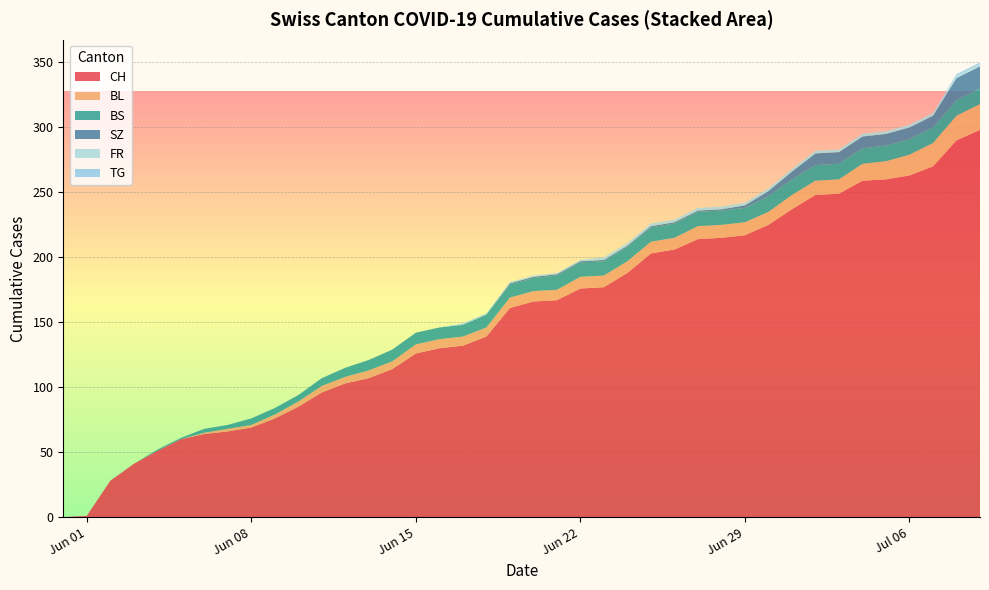

What is the highest value of the CH series?

298